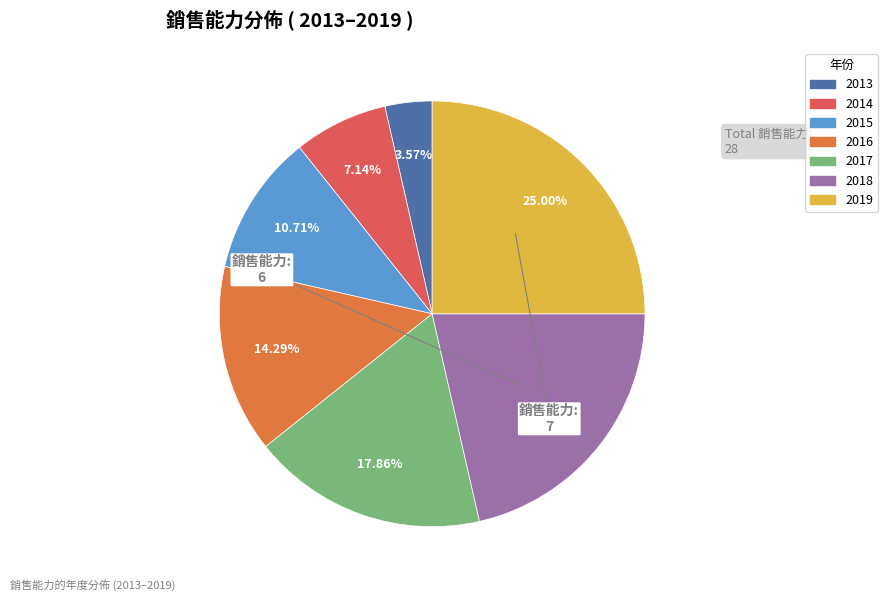

Is the sum of 2015 and 2016 greater than half?

No